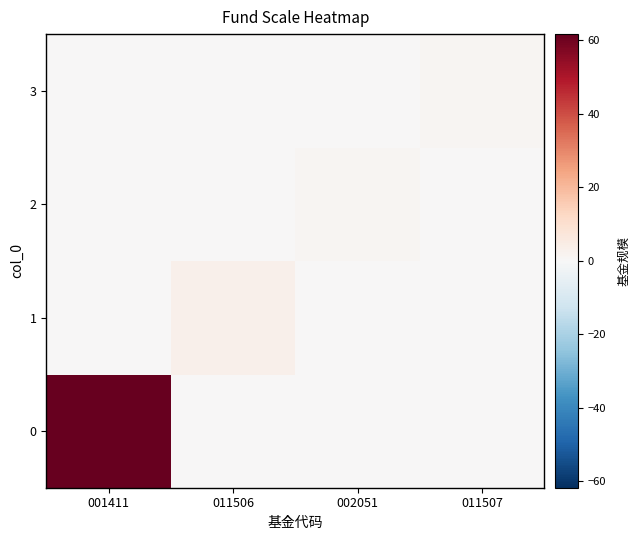

At 001411, list the series in order from smallest to largest.

1, 2, 3, 0